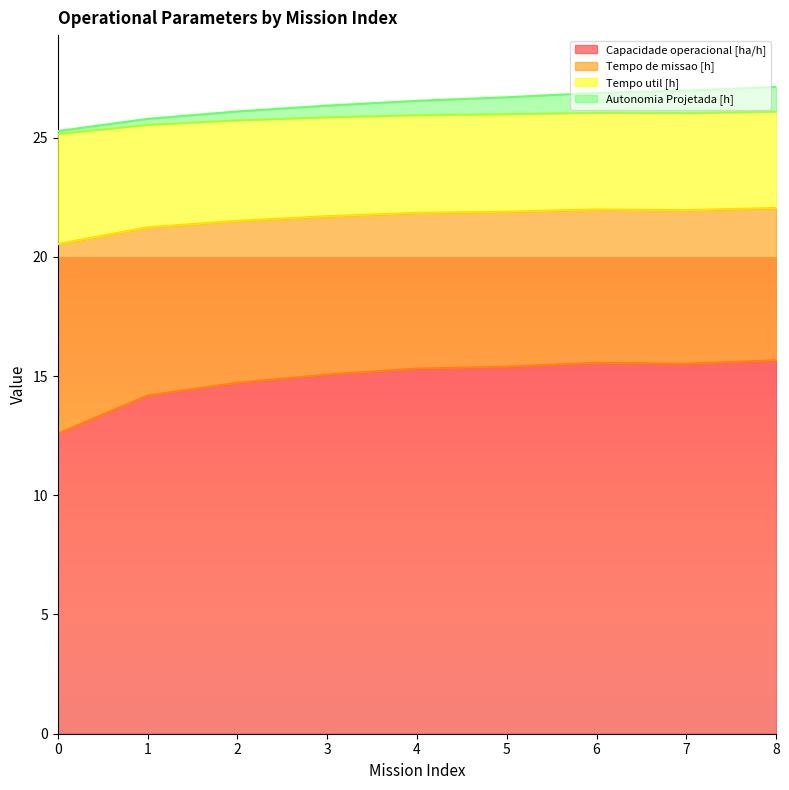

What is the difference between the Tempo util [h] values at 3 and 8?

0.2